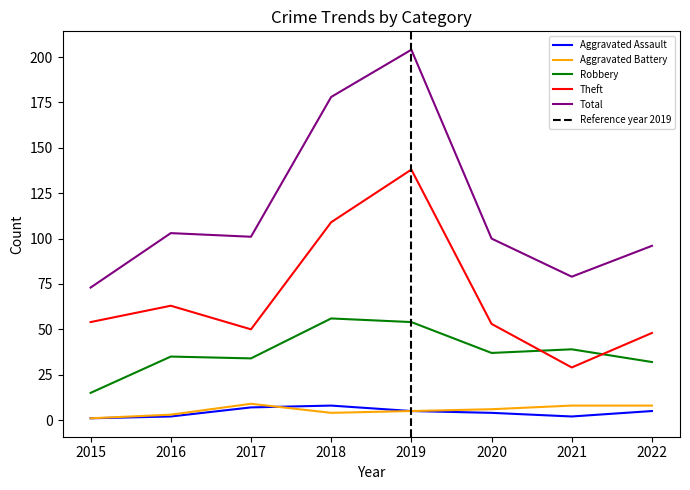

What is the sum of the Aggravated Battery values at 2022 and 2016?

11